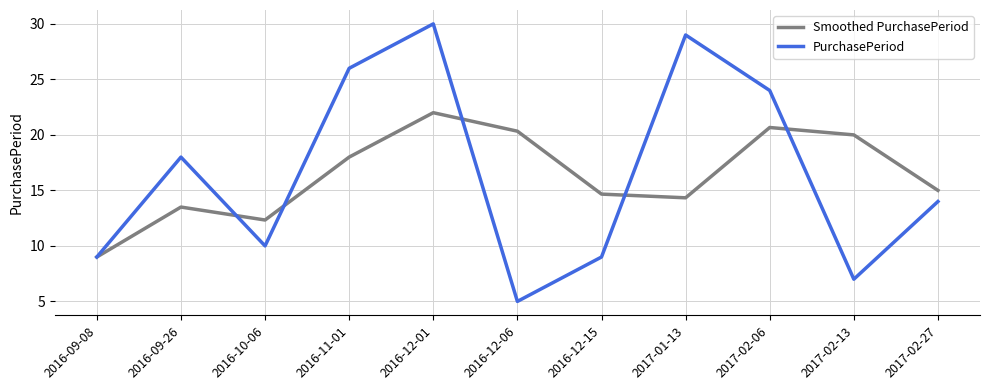

Where is the first local minimum for PurchasePeriod?

2016-10-06